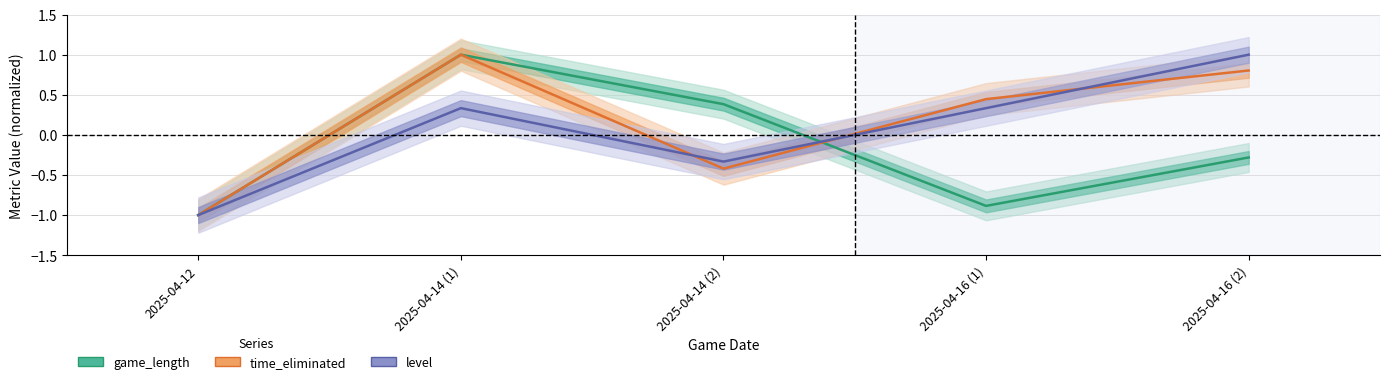

True or false: level has a value of 0.3 at 2025-04-16 (1).

True